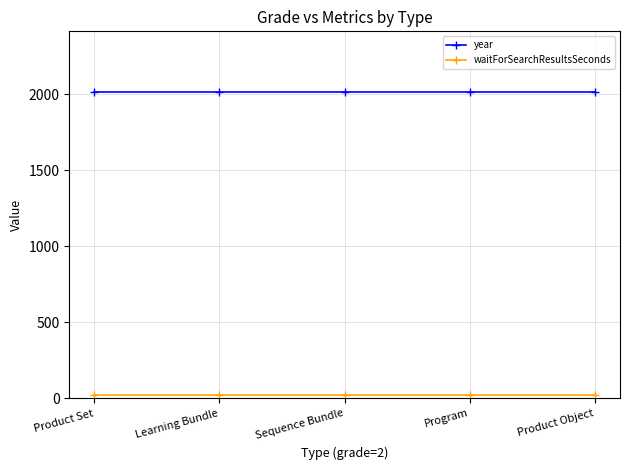

What is the sum of all year values?

10050